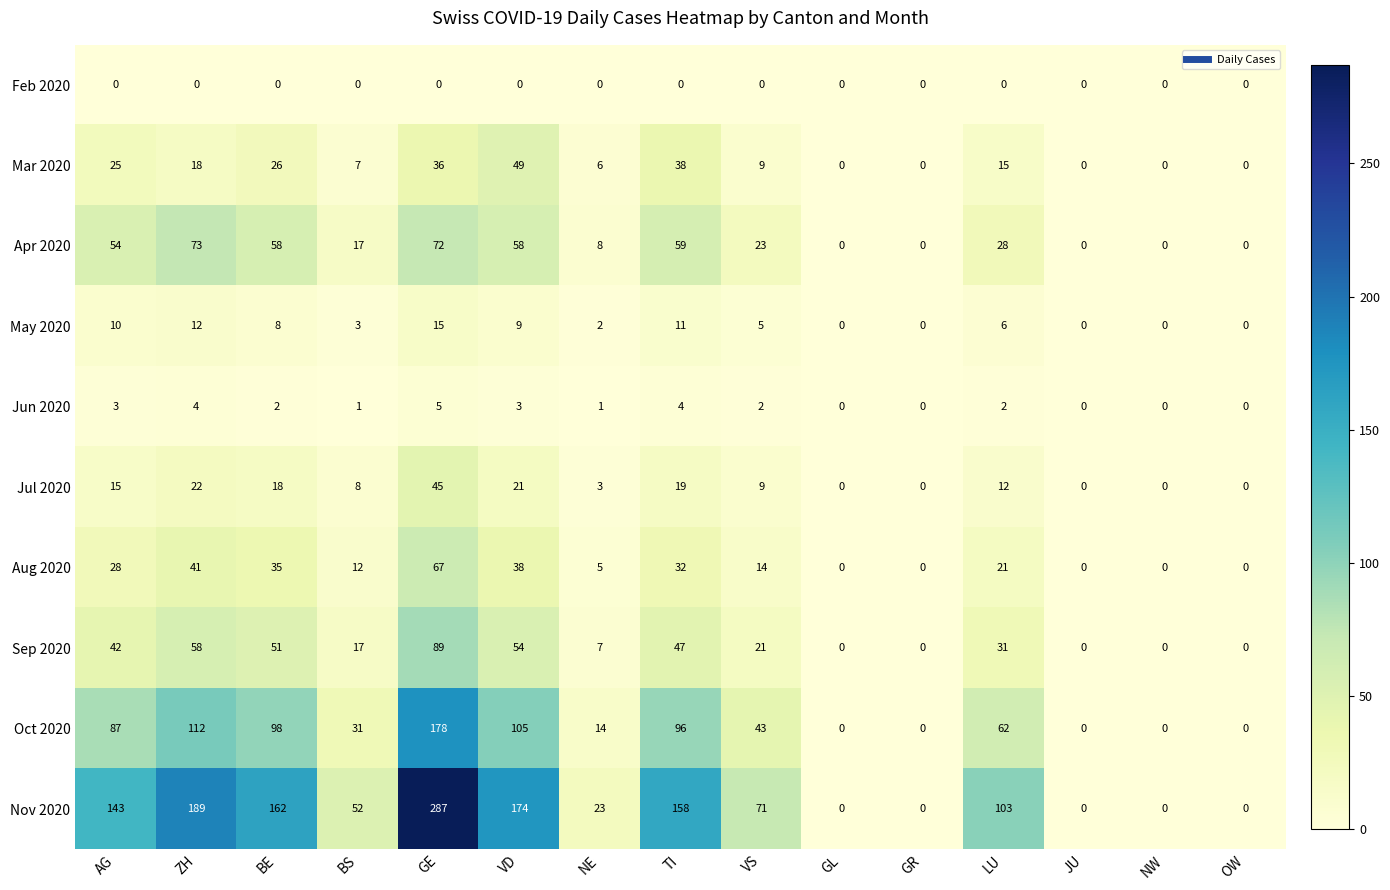

Which label corresponds to the largest value in the chart?

GE